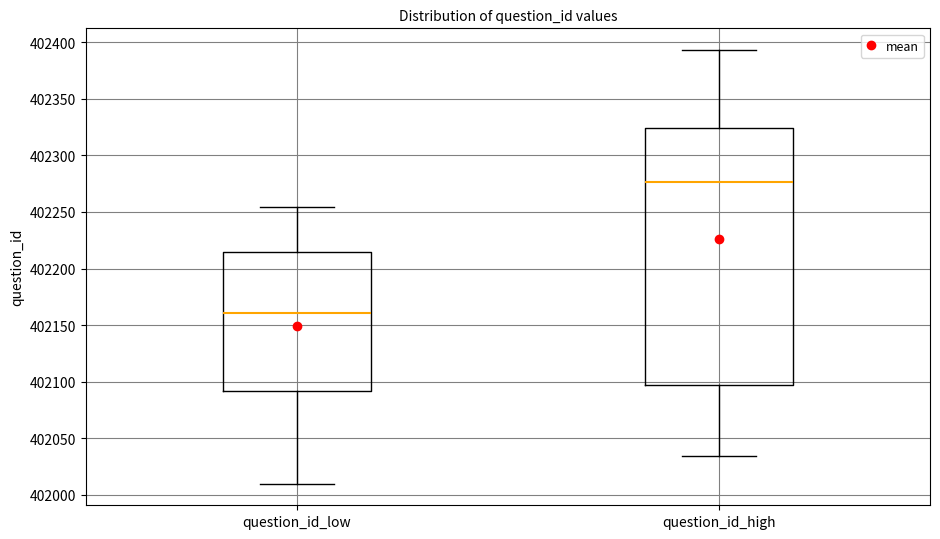

Which box is the tallest, from its lower edge to its upper edge?

question_id_high